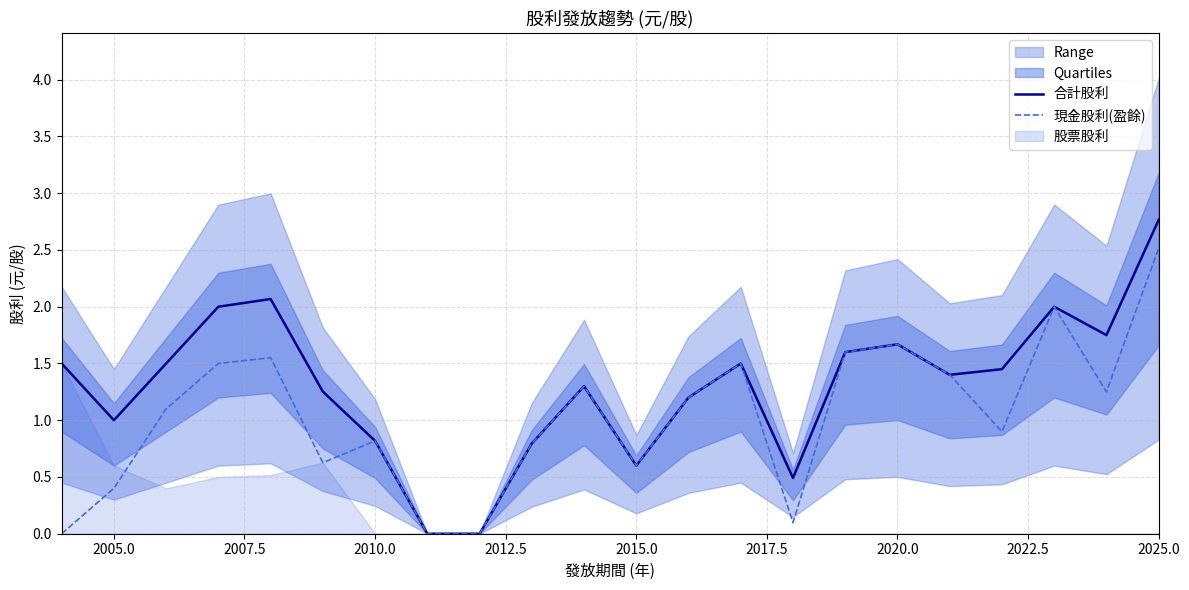

Does the chart display data point markers on the line(s)?

No